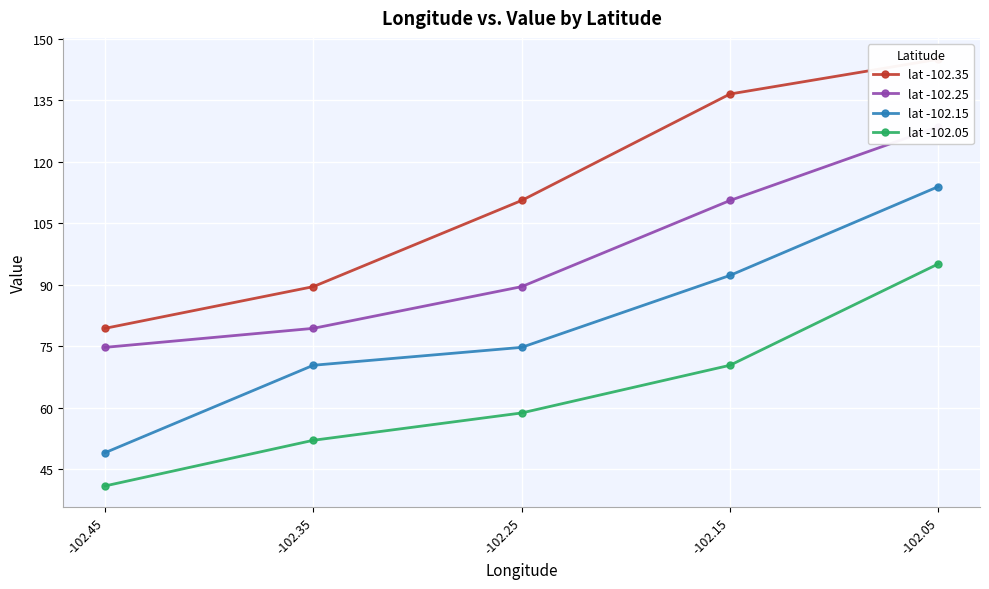

How many lines are shown in the chart?

4